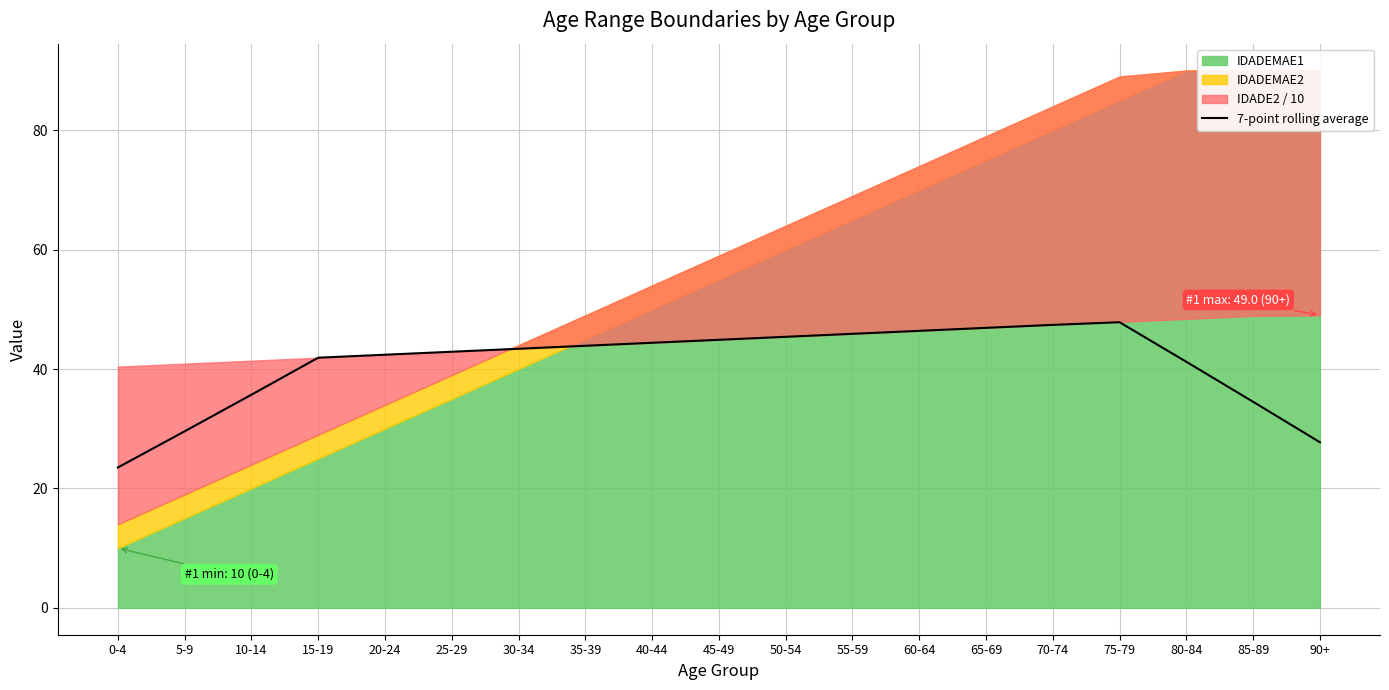

Reading right to left, what are all the values shown in this chart?

27.7	34.5	41.2	47.8	47.4	46.9	46.4	45.9	45.4	44.9	44.4	43.9	43.4	42.9	42.4	41.9	35.7	29.6	23.5